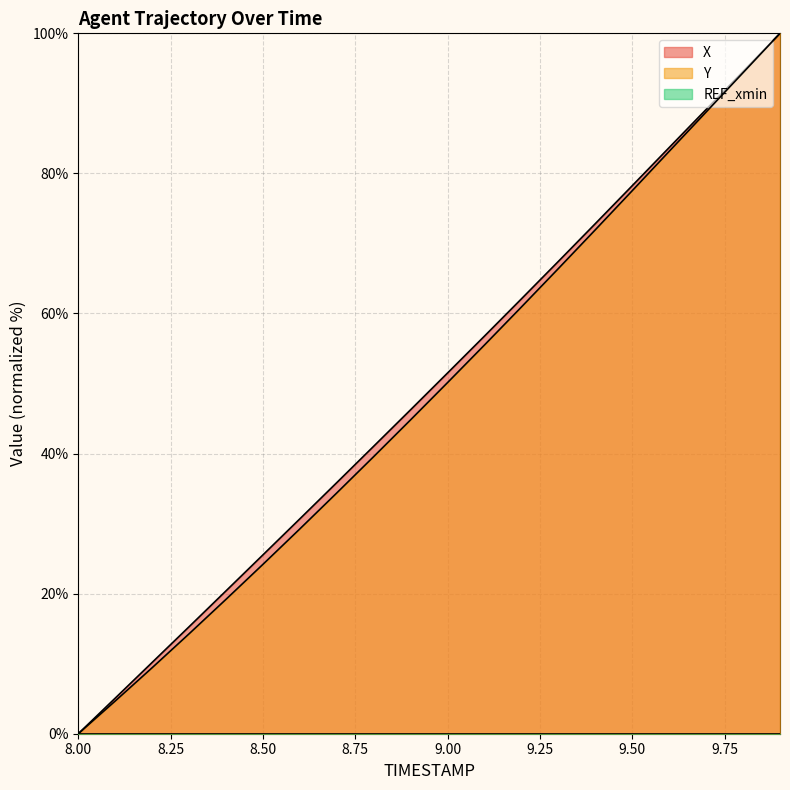

Between 8.7 and 9.5, which series saw the biggest shift?

Y